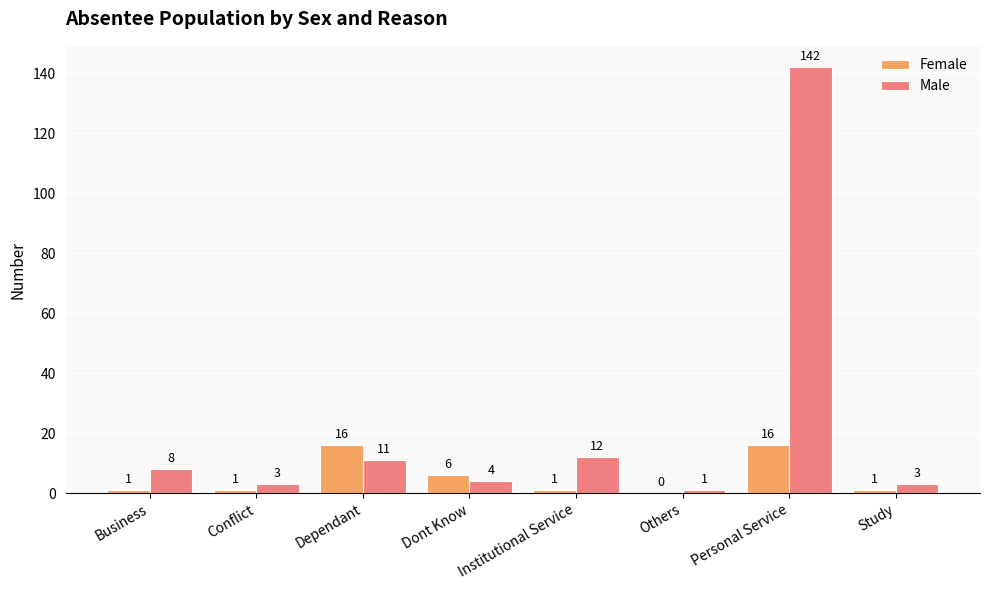

At which category is the sum across all series the highest?

Personal Service